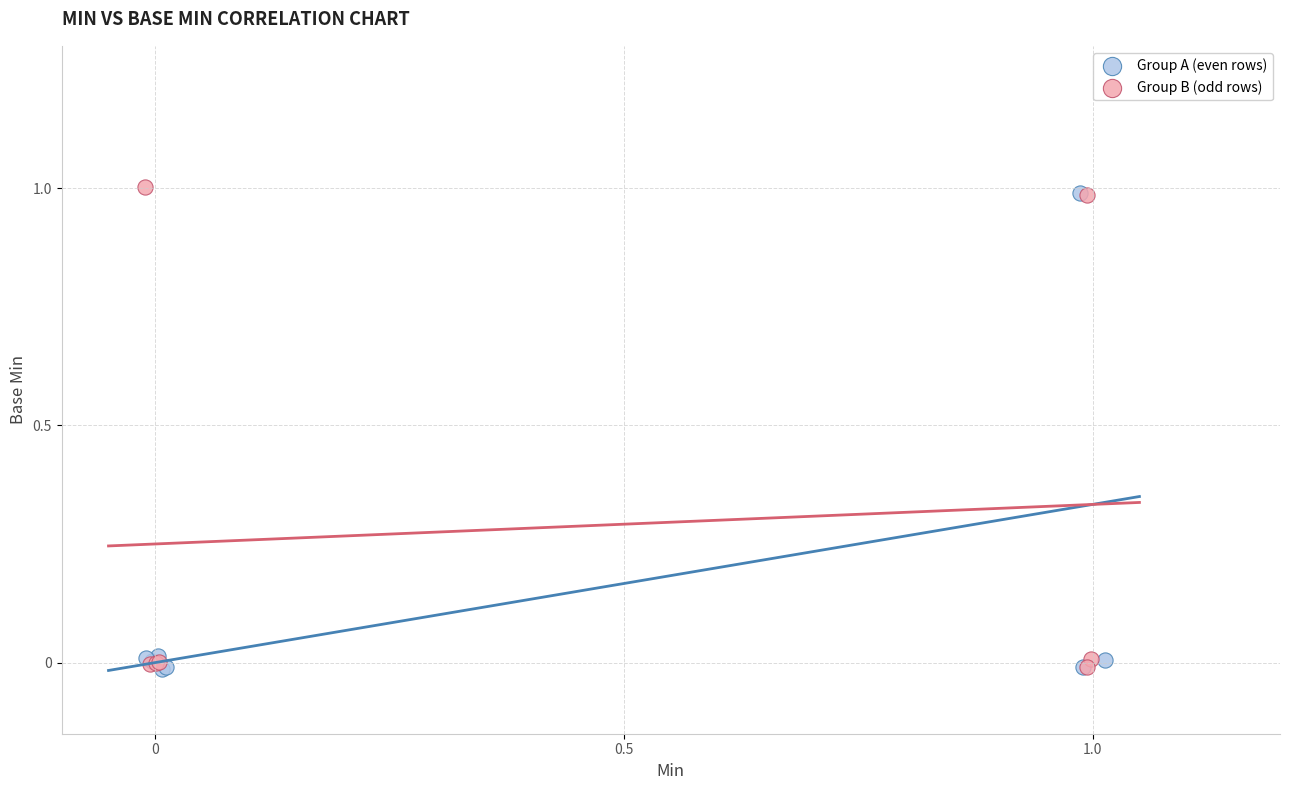

Which series contains the highest Y value?

Group B (odd rows)